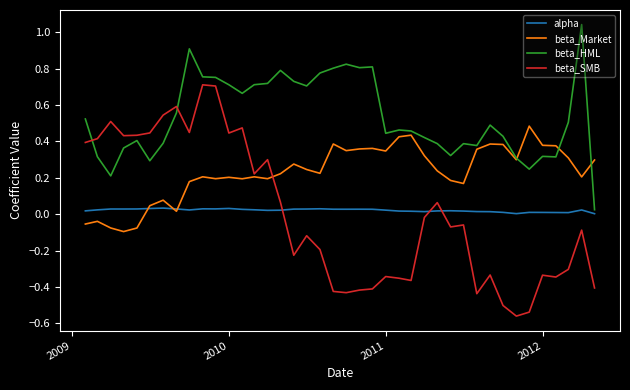

Rank the series by their maximum value, from highest to lowest.

beta_HML, beta_SMB, beta_Market, alpha